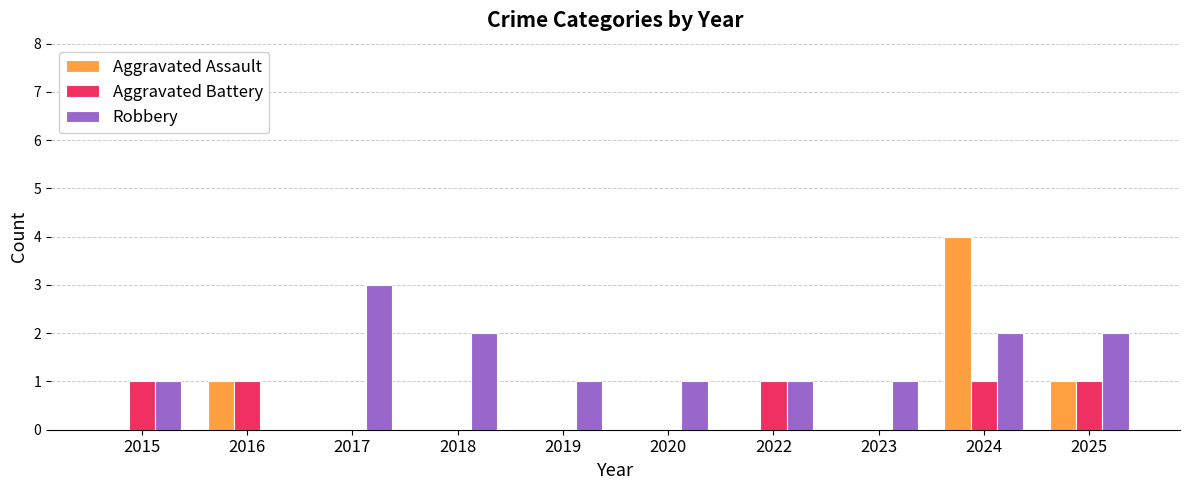

What is the sum of the Aggravated Assault values at 2025 and 2018?

1